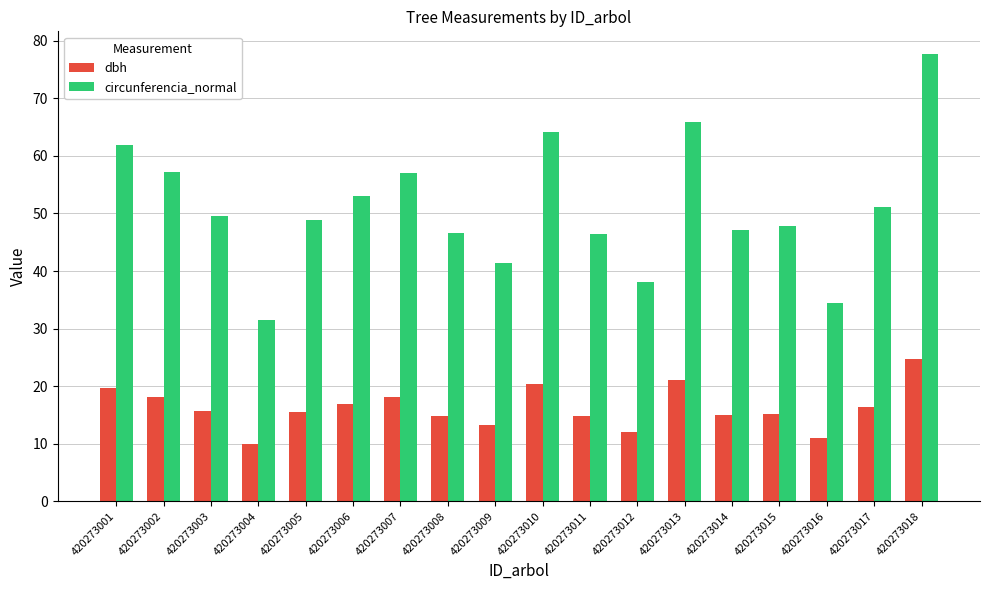

At how many categories does at least one series exceed 60?

4